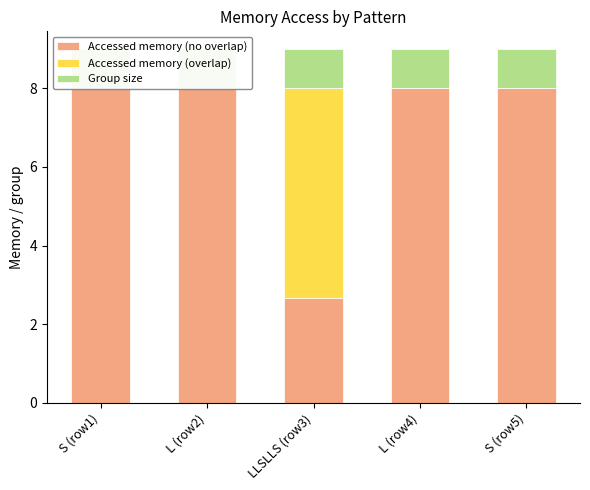

Reading right to left, extract all data points from this chart.

Accessed memory (no overlap): 8.0	8.0	2.7	8.0	8.0
Accessed memory (overlap): 0.0	0.0	5.3	0.0	0.0
Group size: 1.0	1.0	1.0	1.0	1.0